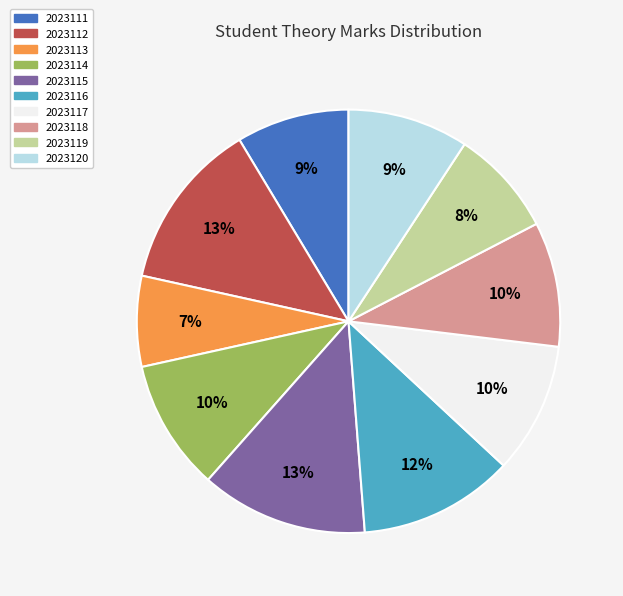

How many slices are in this pie chart?

10